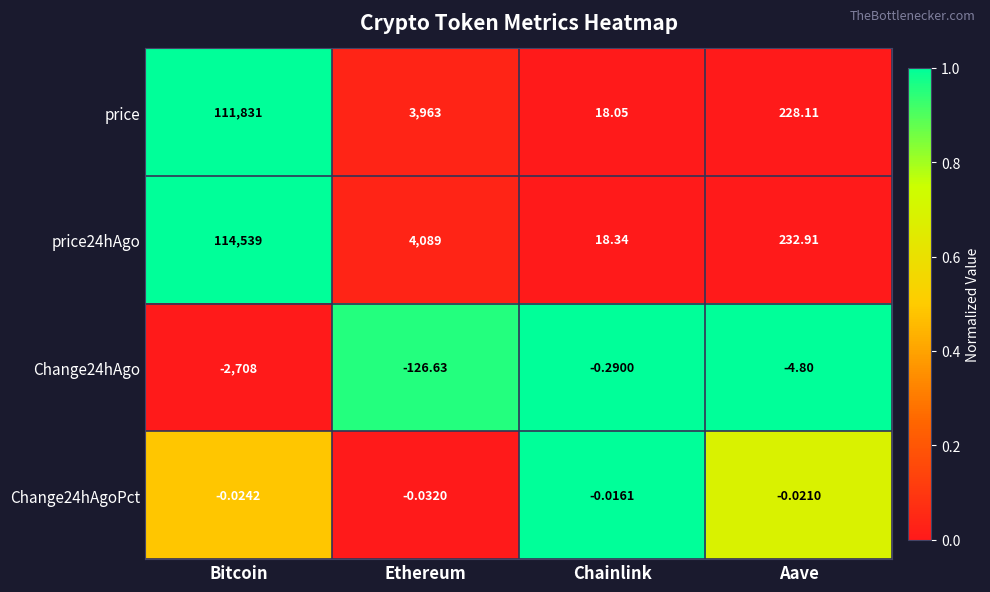

At which category is the sum across all series the highest?

Bitcoin